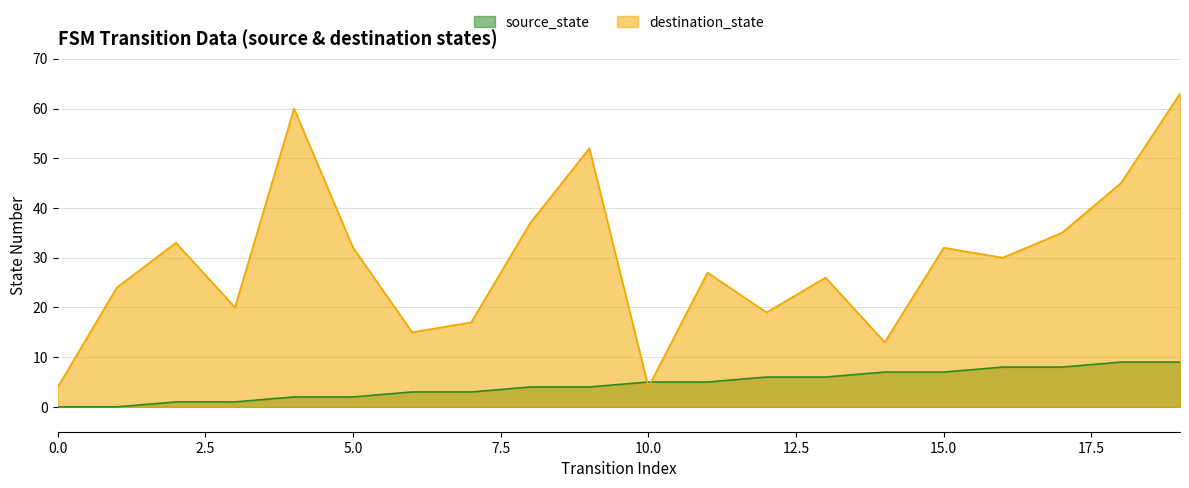

At which category is the sum across all series the highest?

19